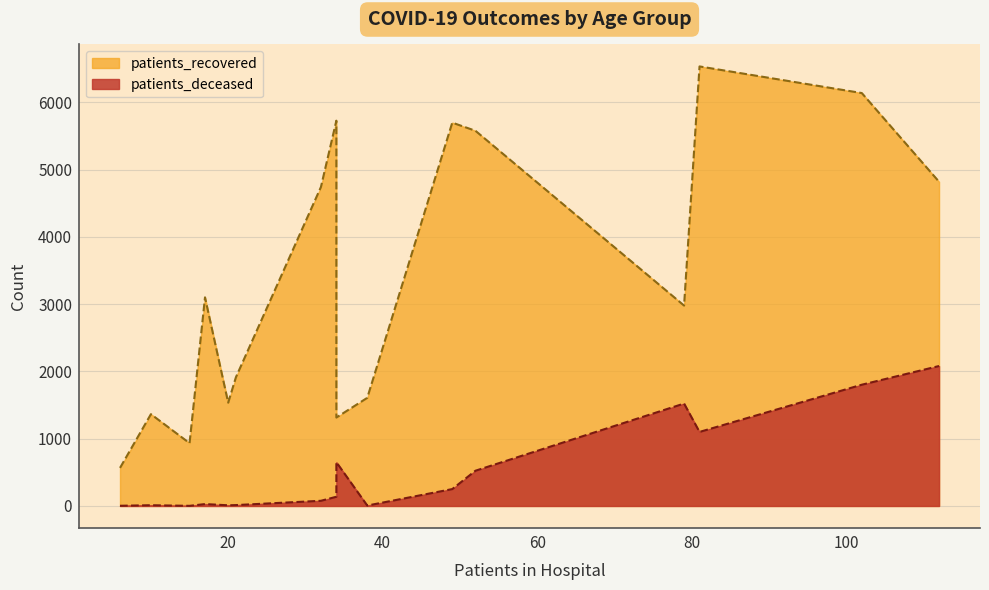

True or false: patients_deceased and patients_recovered cross at least once.

False